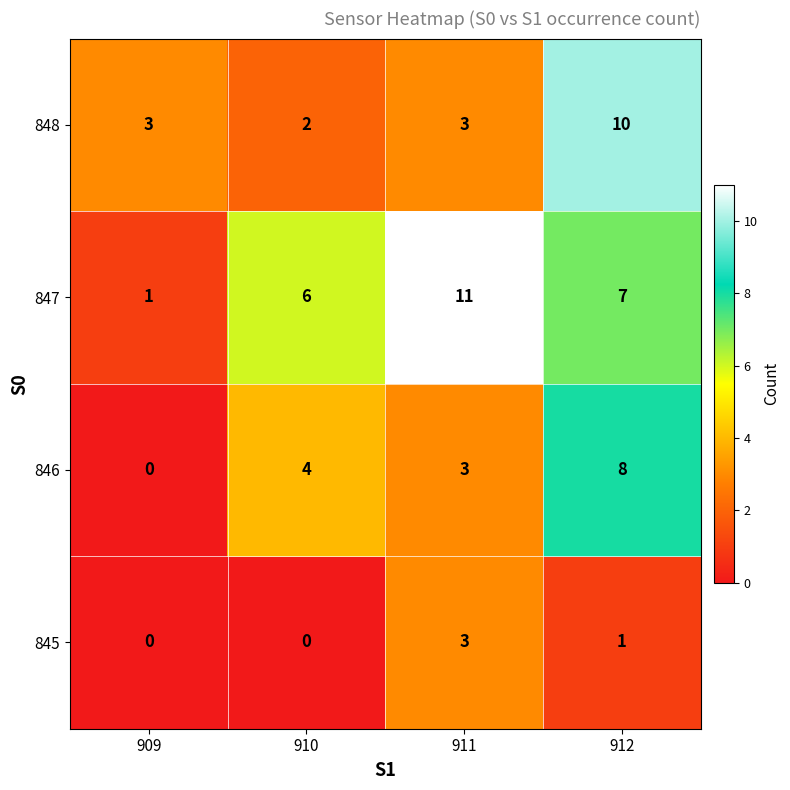

Is it true that 847 equals 7 at 912?

True